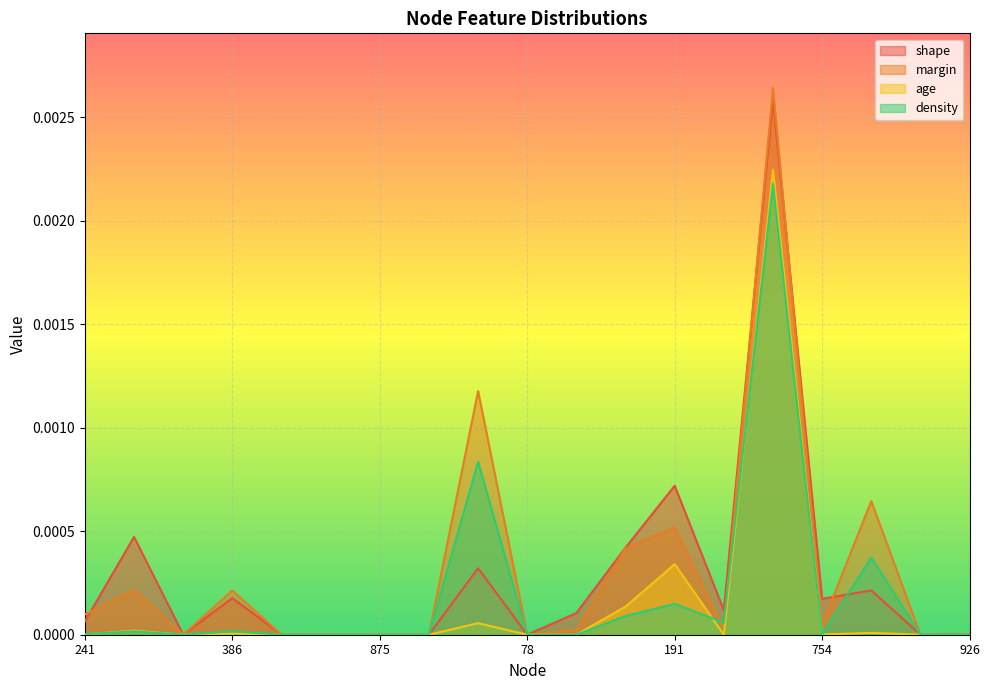

Is the value of age at 711 greater than the value of margin at 926?

Yes